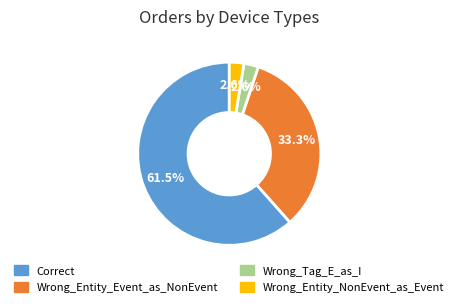

Which category has the biggest portion of the pie?

Correct